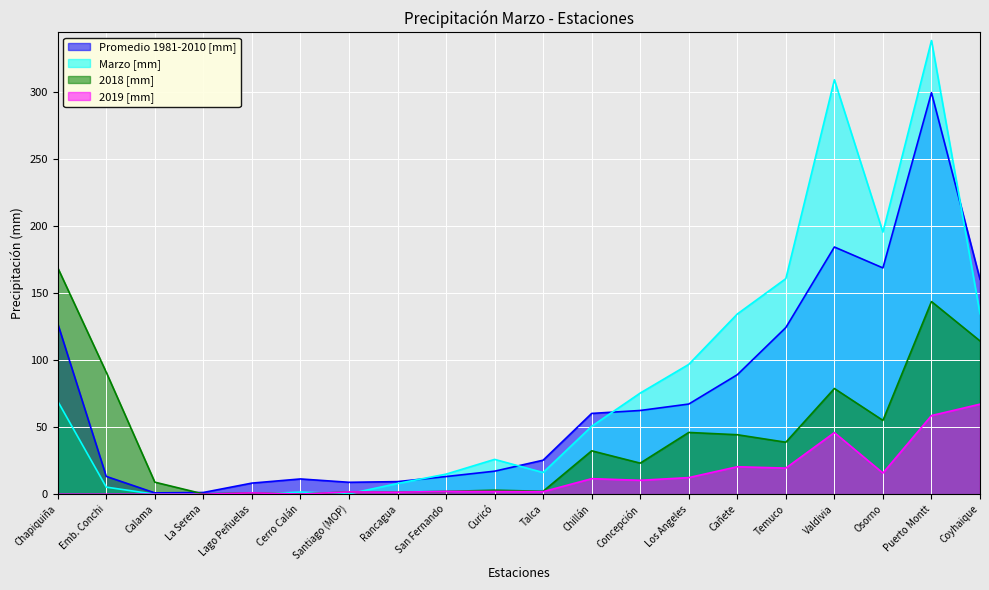

How many times do Promedio 1981-2010 [mm] and Marzo [mm] cross each other?

4